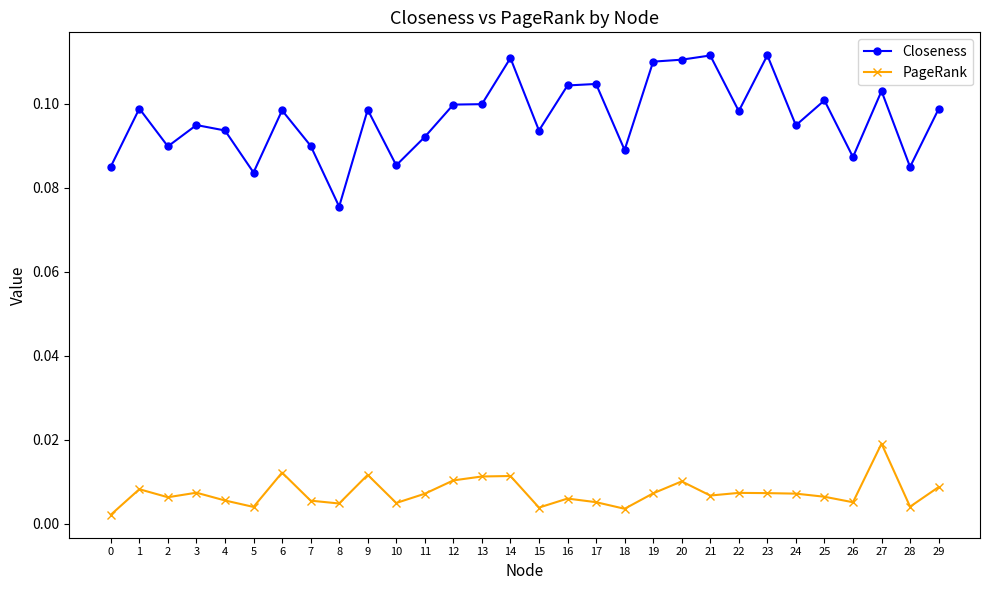

Rank the series by their average value, from highest to lowest.

Closeness, PageRank